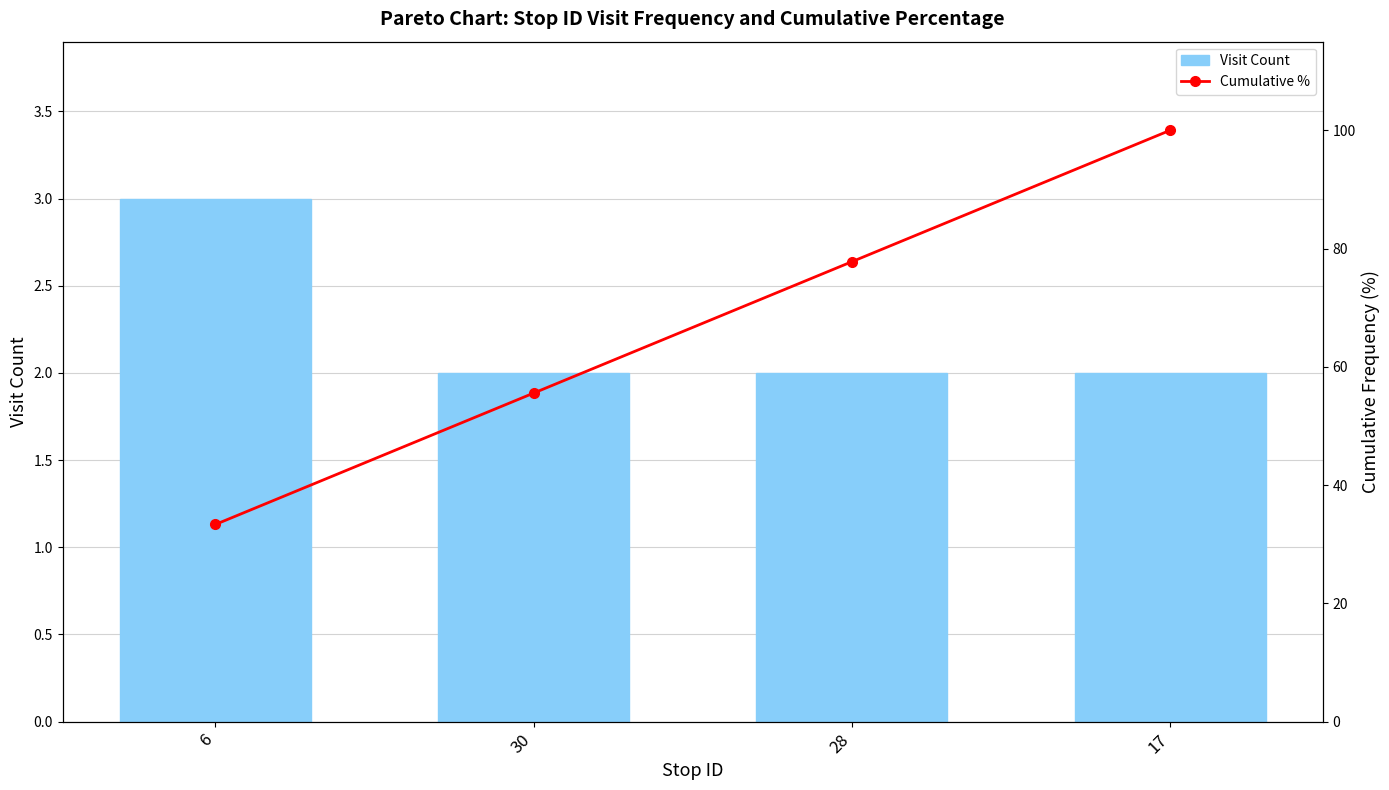

At which category is the sum across all series the highest?

17